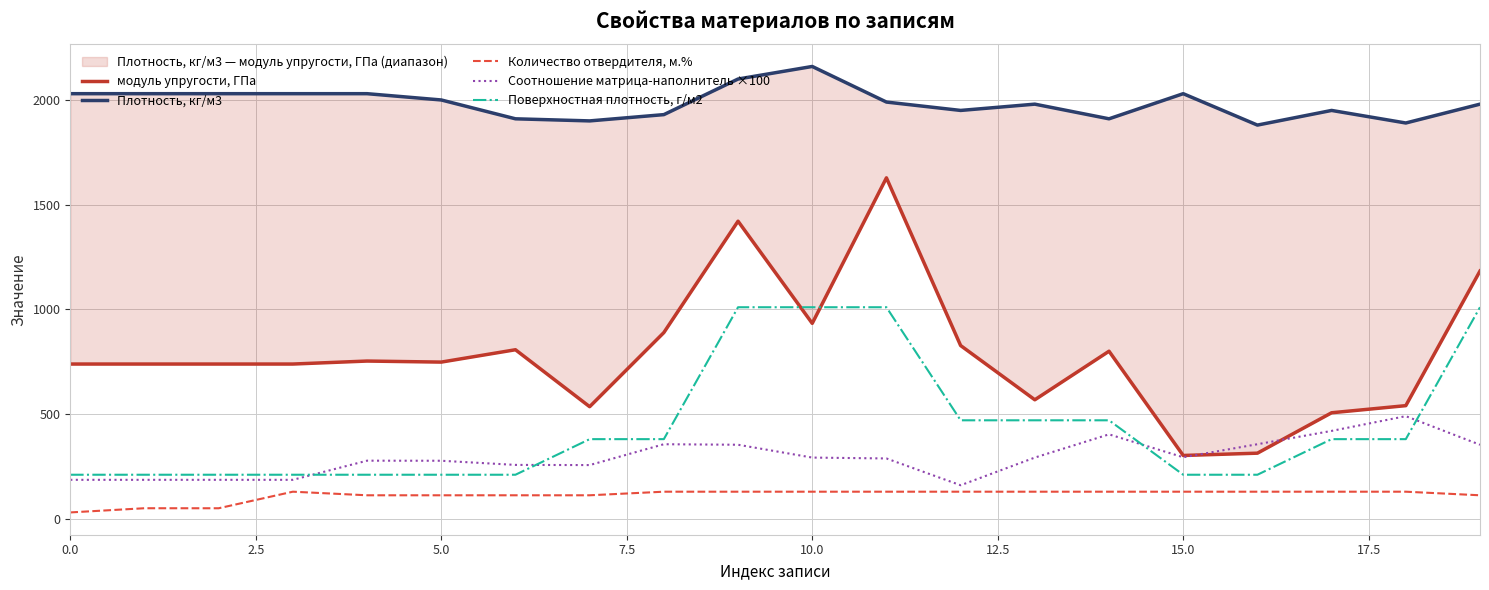

Reading left to right, what are all the values shown in this chart?

модуль упругости, ГПа: 738.7	738.7	738.7	738.7	753.0	748.0	807.0	535.0	889.0	1421.0	933.0	1628.0	827.0	568.0	800.0	302.0	313.0	506.0	540.0	1183.0
Плотность, кг/м3: 2030.0	2030.0	2030.0	2030.0	2030.0	2000.0	1910.0	1900.0	1930.0	2100.0	2160.0	1990.0	1950.0	1980.0	1910.0	2030.0	1880.0	1950.0	1890.0	1980.0
Количество отвердителя, м.%: 30.0	50.0	49.9	129.0	111.9	111.9	111.9	111.9	129.0	129.0	129.0	129.0	129.0	129.0	129.0	129.0	129.0	129.0	129.0	111.9
Соотношение матрица-наполнитель ×100: 185.7	185.7	185.7	185.7	277.1	276.8	257.0	256.1	355.7	353.2	292.0	287.7	159.8	292.0	402.9	293.5	355.7	419.4	489.8	353.2
Поверхностная плотность, г/м2: 210.0	210.0	210.0	210.0	210.0	210.0	210.0	380.0	380.0	1010.0	1010.0	1010.0	470.0	470.0	470.0	210.0	210.0	380.0	380.0	1010.0